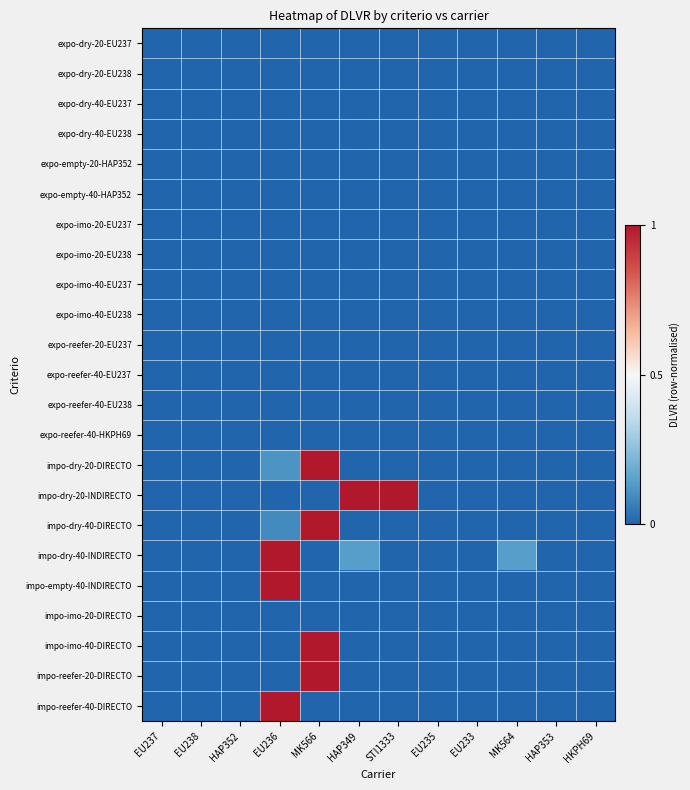

Rank the series at HAP349 from highest to lowest value.

impo-dry-20-INDIRECTO, impo-dry-40-INDIRECTO, expo-dry-20-EU237, expo-dry-20-EU238, expo-dry-40-EU237, expo-dry-40-EU238, expo-empty-20-HAP352, expo-empty-40-HAP352, expo-imo-20-EU237, expo-imo-20-EU238, expo-imo-40-EU237, expo-imo-40-EU238, expo-reefer-20-EU237, expo-reefer-40-EU237, expo-reefer-40-EU238, expo-reefer-40-HKPH69, impo-dry-20-DIRECTO, impo-dry-40-DIRECTO, impo-empty-40-INDIRECTO, impo-imo-20-DIRECTO, impo-imo-40-DIRECTO, impo-reefer-20-DIRECTO, impo-reefer-40-DIRECTO